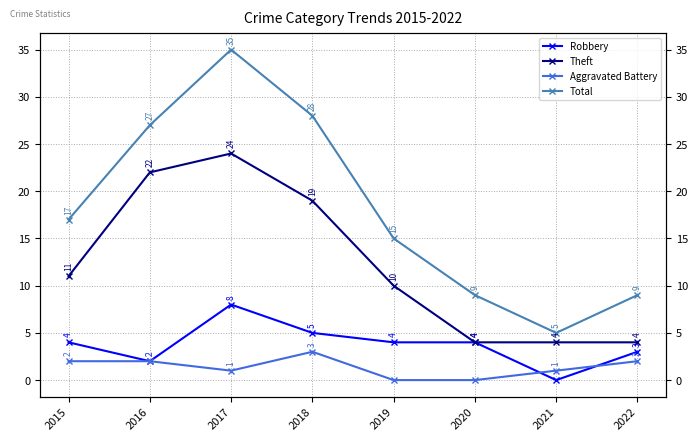

Which label corresponds to the smallest value in the chart?

2021